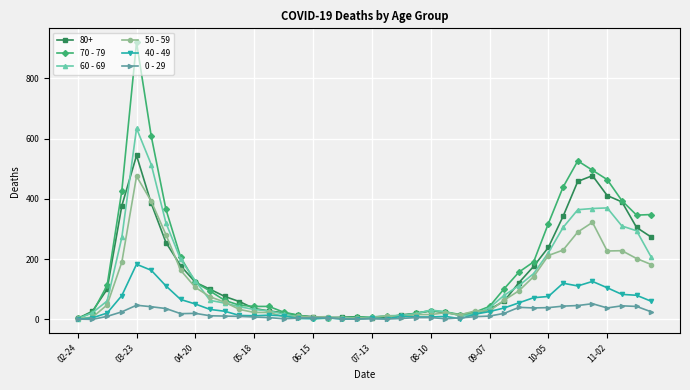

True or false: 60 - 69 has more than 2 interior local peaks.

True